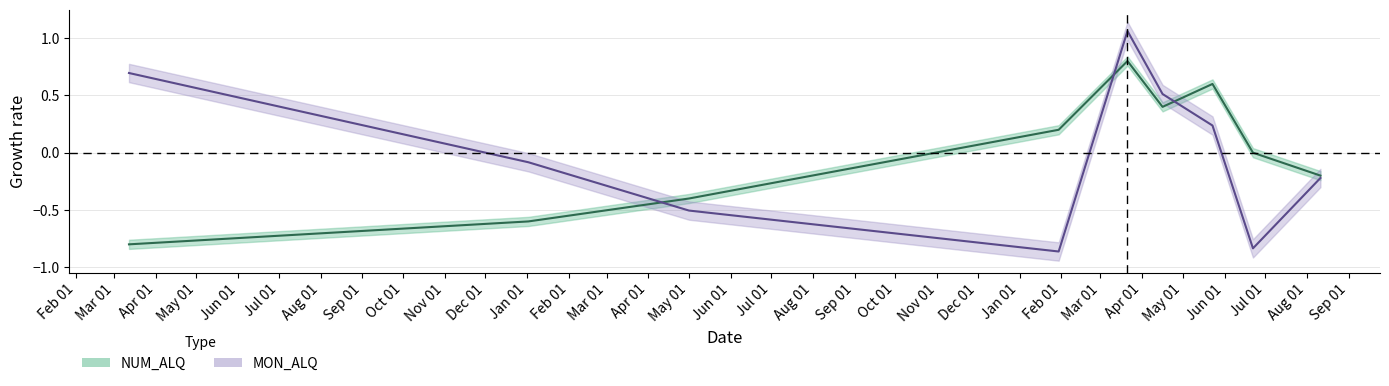

List the series in order of their peak value, highest first.

MON_ALQ center, NUM_ALQ center